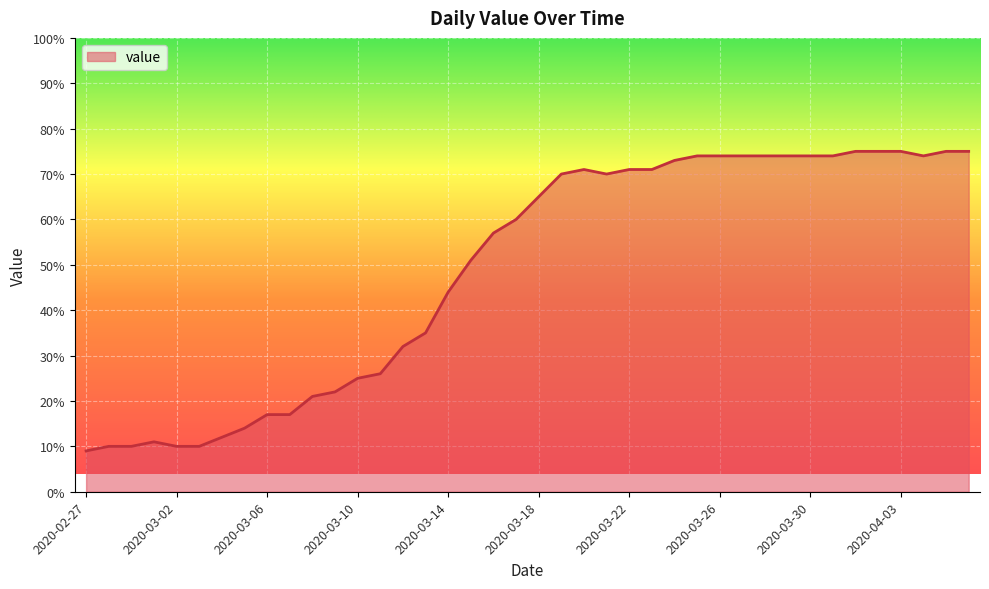

True or false: there are more than 1 points higher than both neighbors.

True